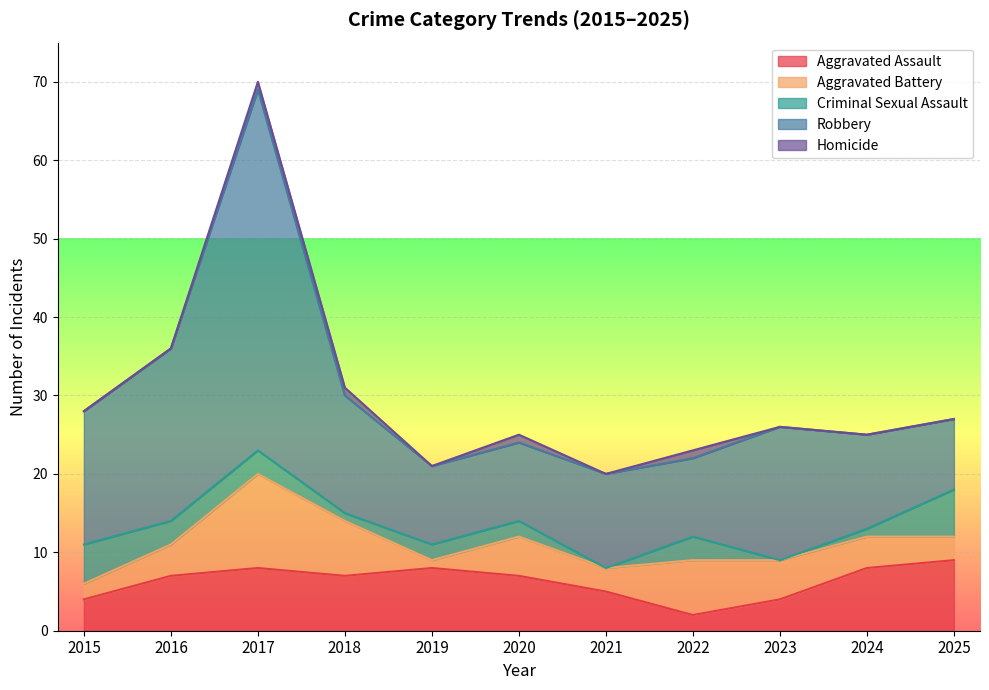

What is the difference between the Aggravated Assault values at 2019 and 2021?

3